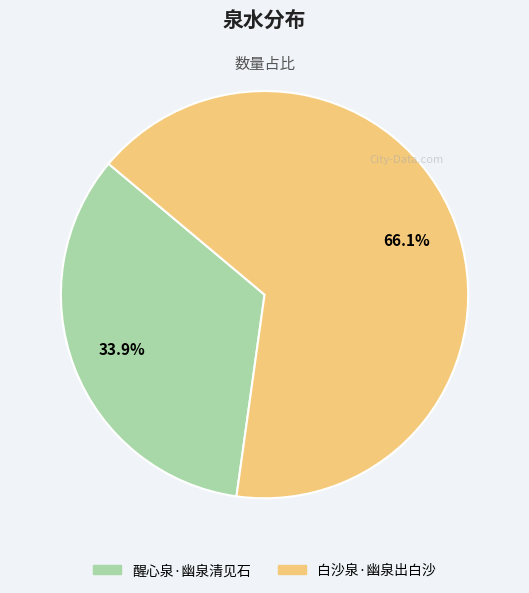

Is the sum of 醒心泉·幽泉清见石 and 白沙泉·幽泉出白沙 greater than half?

Yes